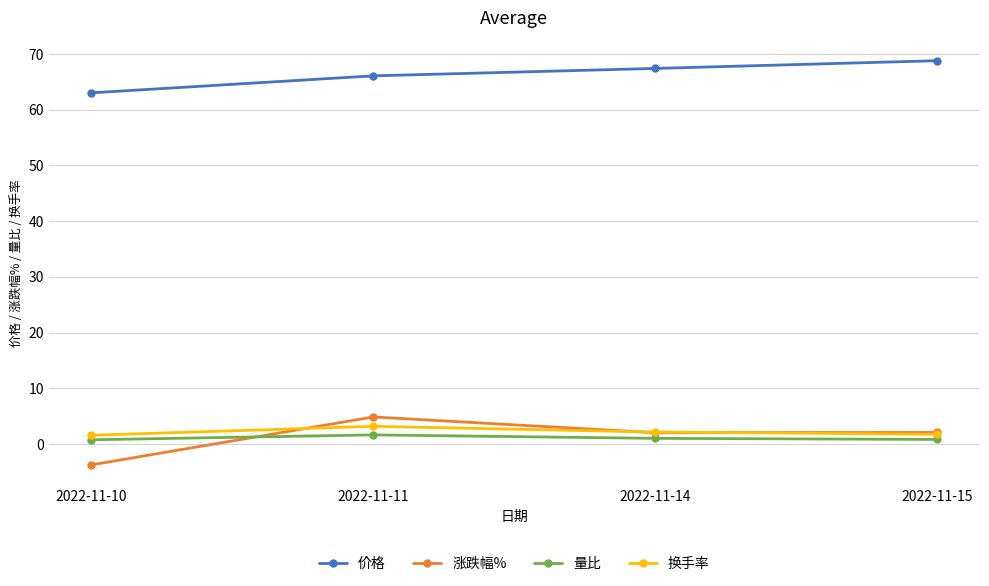

True or false: 量比 and 价格 cross at least once.

False